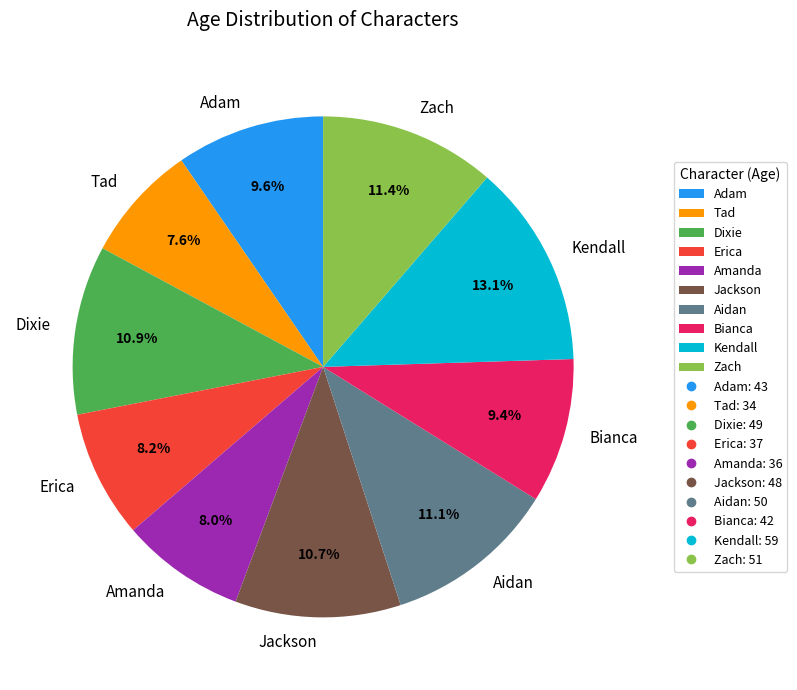

To the nearest percent, what is the difference between the largest and smallest slice percentages?

6%